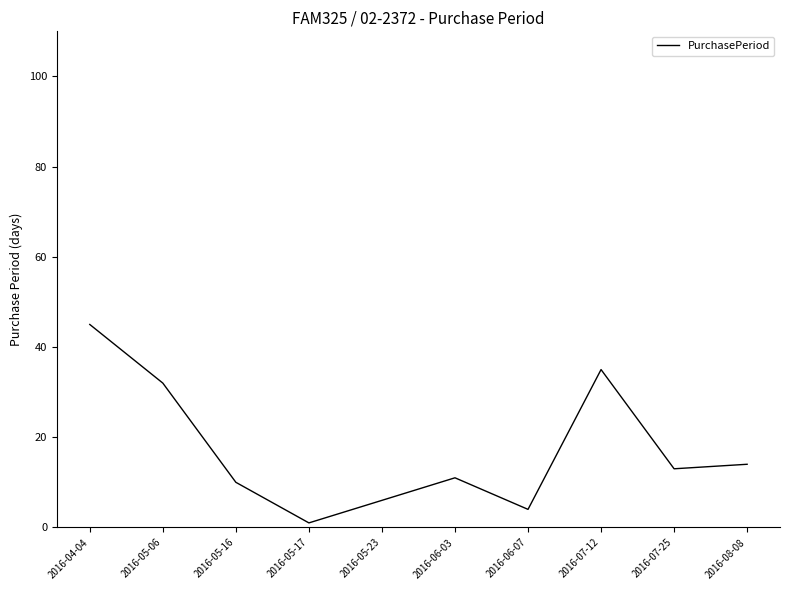

At which category does the chart reach its peak across all series?

2016-04-04